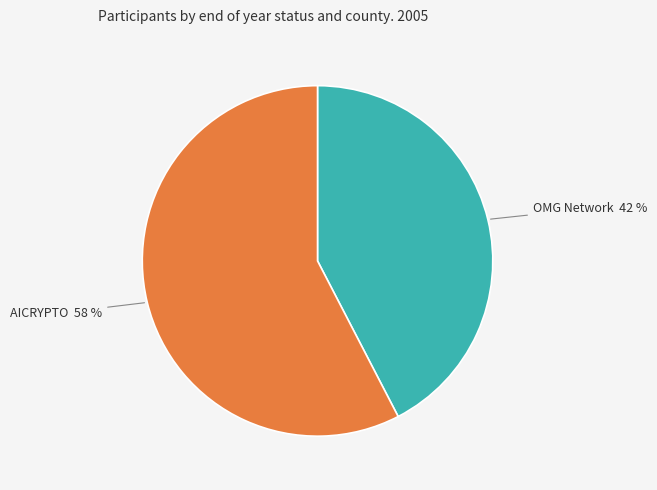

What percentage is the OMG Network slice, to the nearest percent?

42%